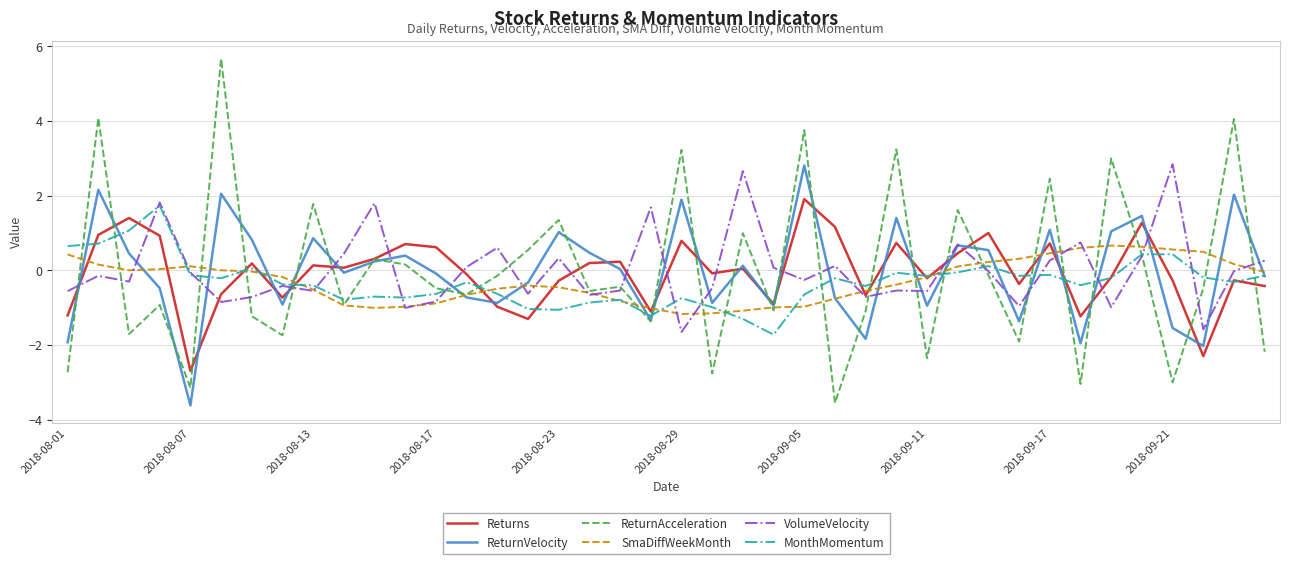

How many distinct data groups are displayed?

6